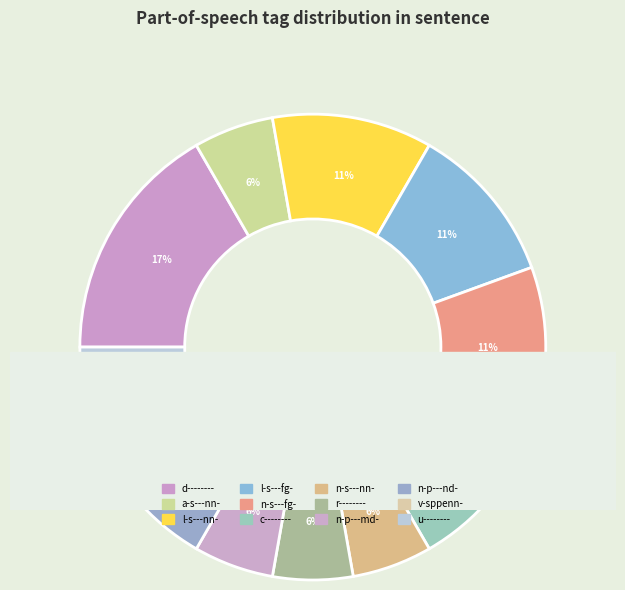

Rank the categories by value from lowest to highest.

a-s---nn-, n-s---nn-, r--------, n-p---md-, n-p---nd-, v-sppenn-, u--------, l-s---nn-, l-s---fg-, n-s---fg-, c--------, d--------